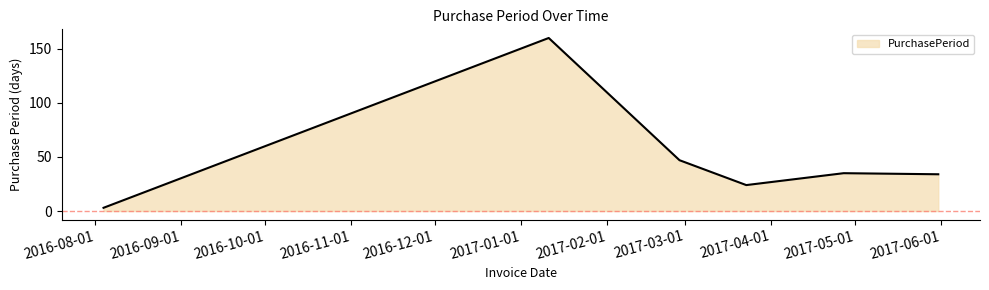

True or false: the data has more than 2 interior local peaks.

False